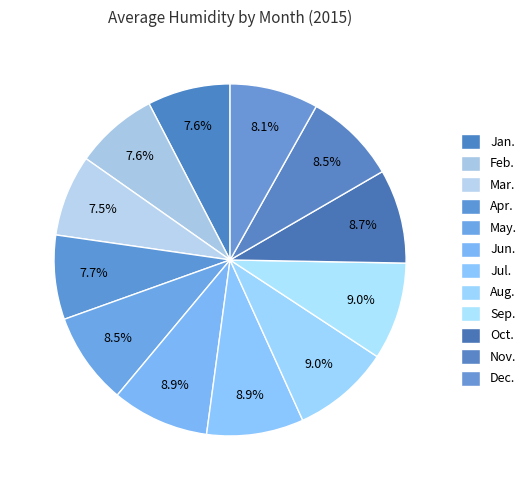

Does Sep. represent more than half of the total?

No